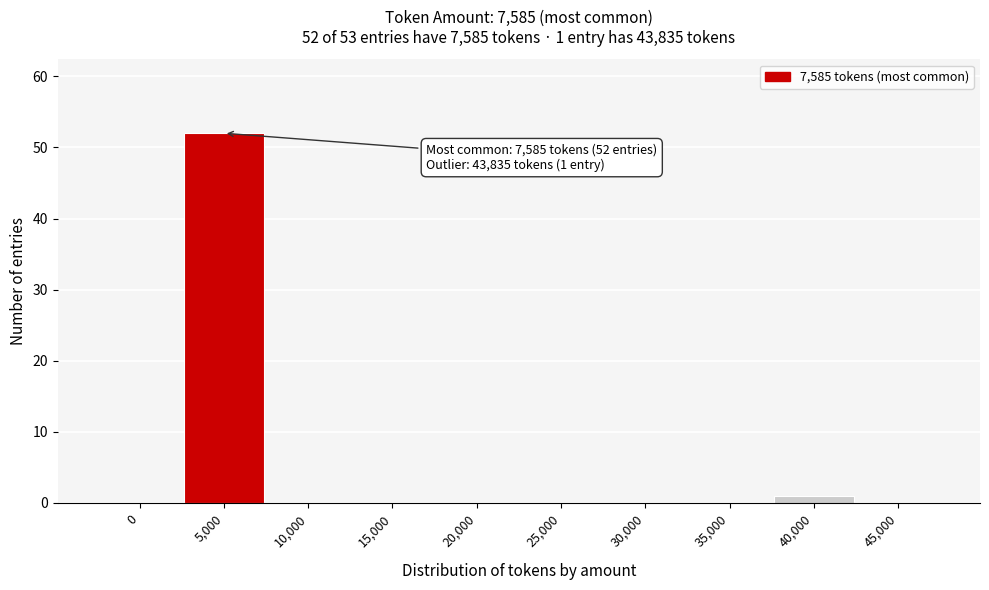

Reading left to right, list all the values displayed in this chart.

0=0	5,000=52	10,000=0	15,000=0	20,000=0	25,000=0	30,000=0	35,000=0	40,000=1	45,000=0